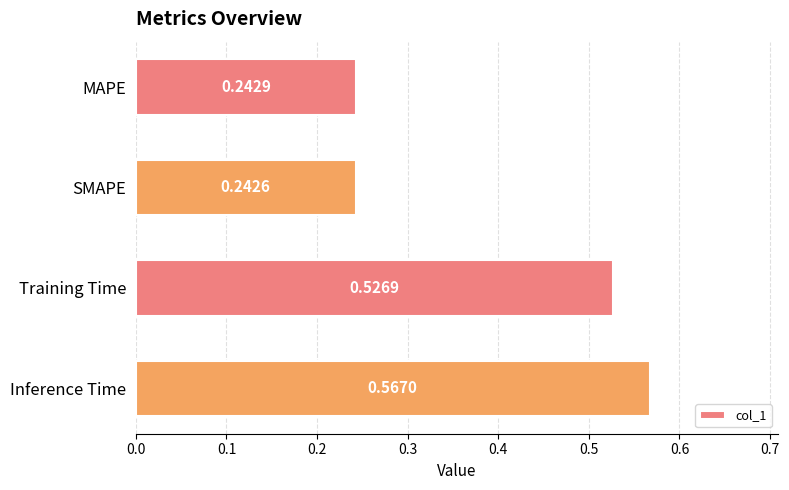

How many bars are there in total?

4